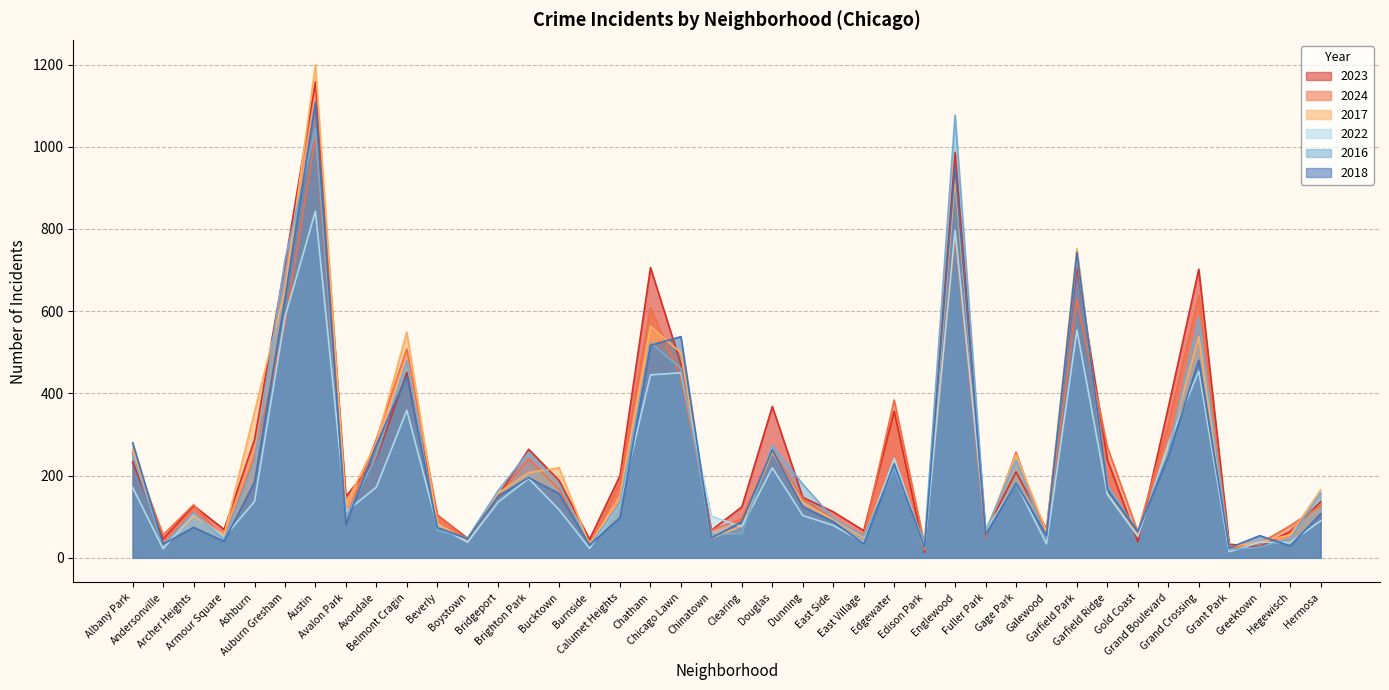

At which category does 2024 reach its first local peak?

Archer Heights